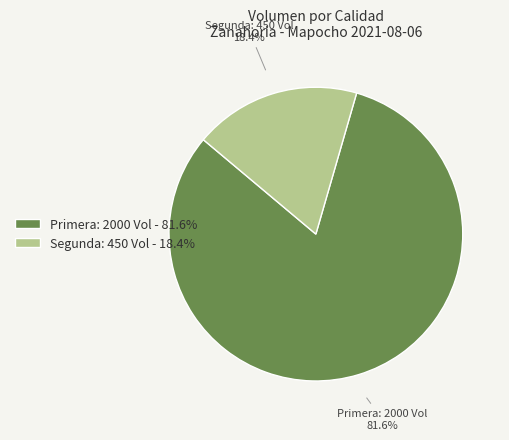

Which slice is the largest?

Primera